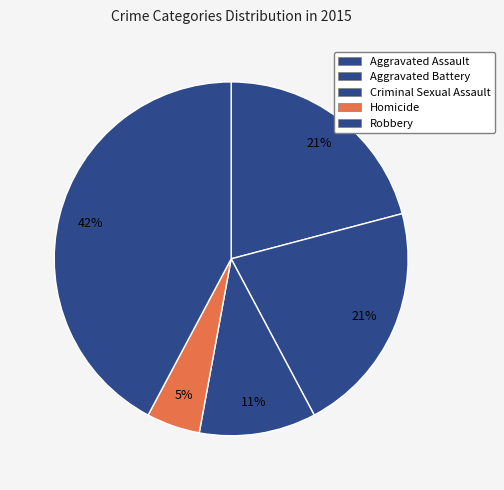

Is it true that Aggravated Battery is 21% of the pie?

True